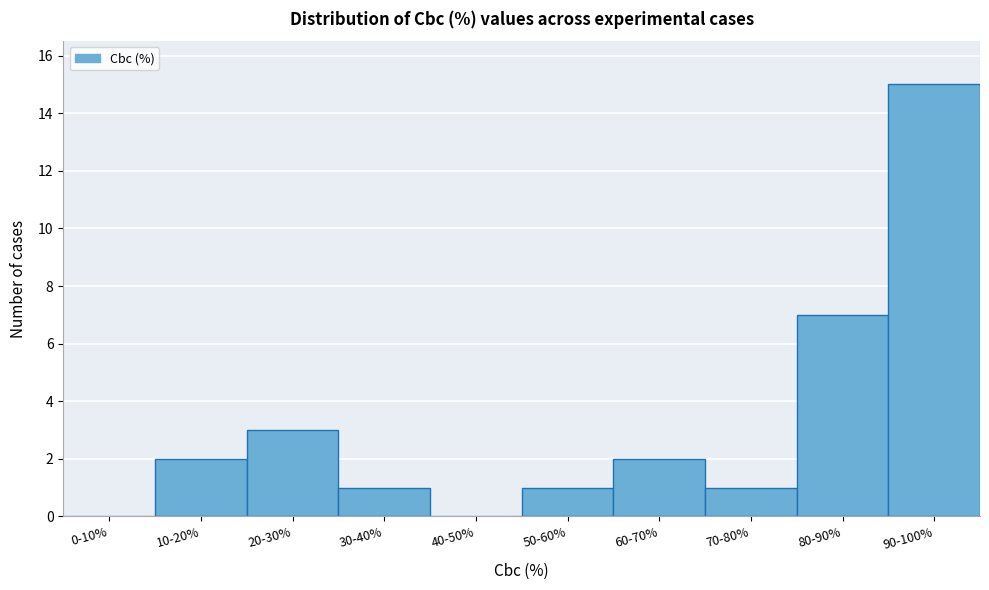

Reading left to right, list all the values displayed in this chart.

0-10%=0	10-20%=2	20-30%=3	30-40%=1	40-50%=0	50-60%=1	60-70%=2	70-80%=1	80-90%=7	90-100%=15